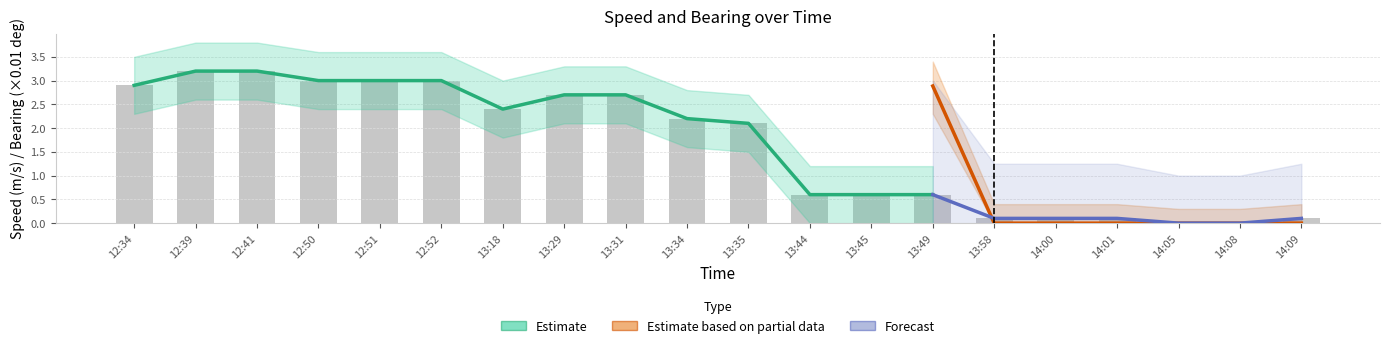

How many data points in Speed (m/s) are above 2?

11